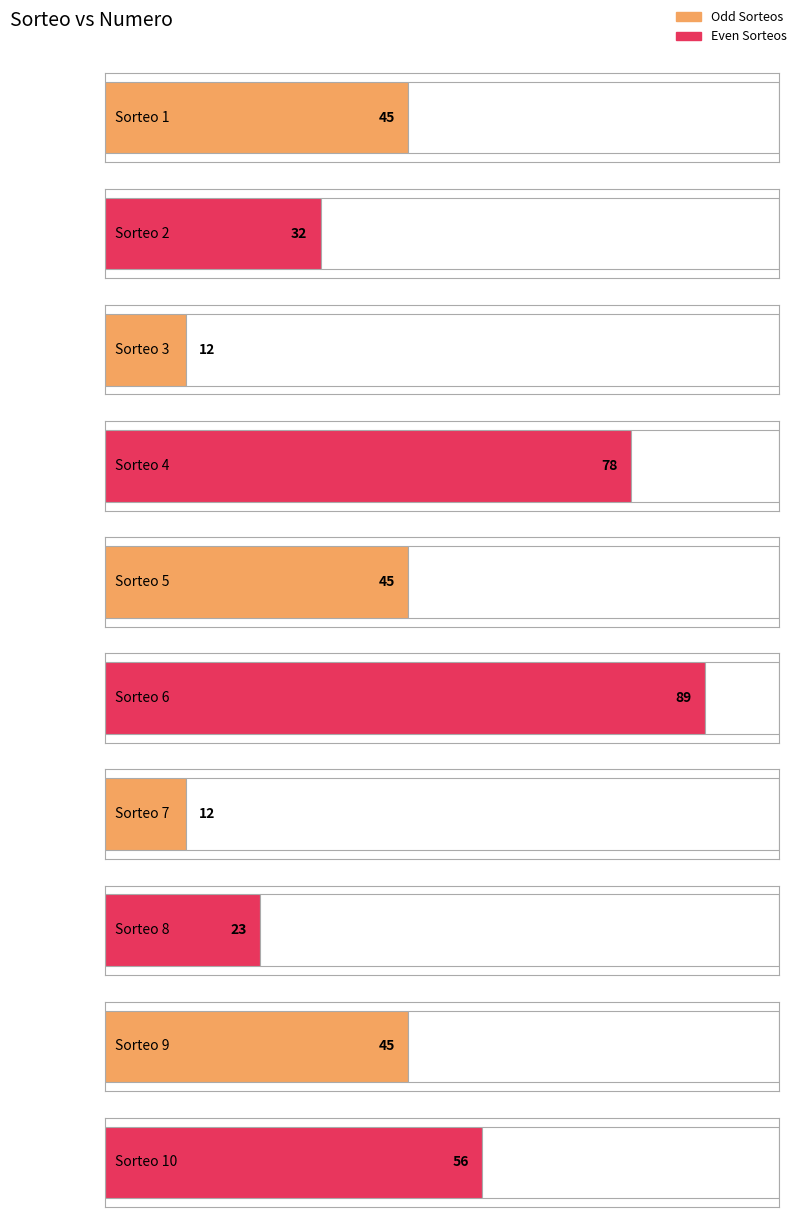

What is the approximate value at 7?

12